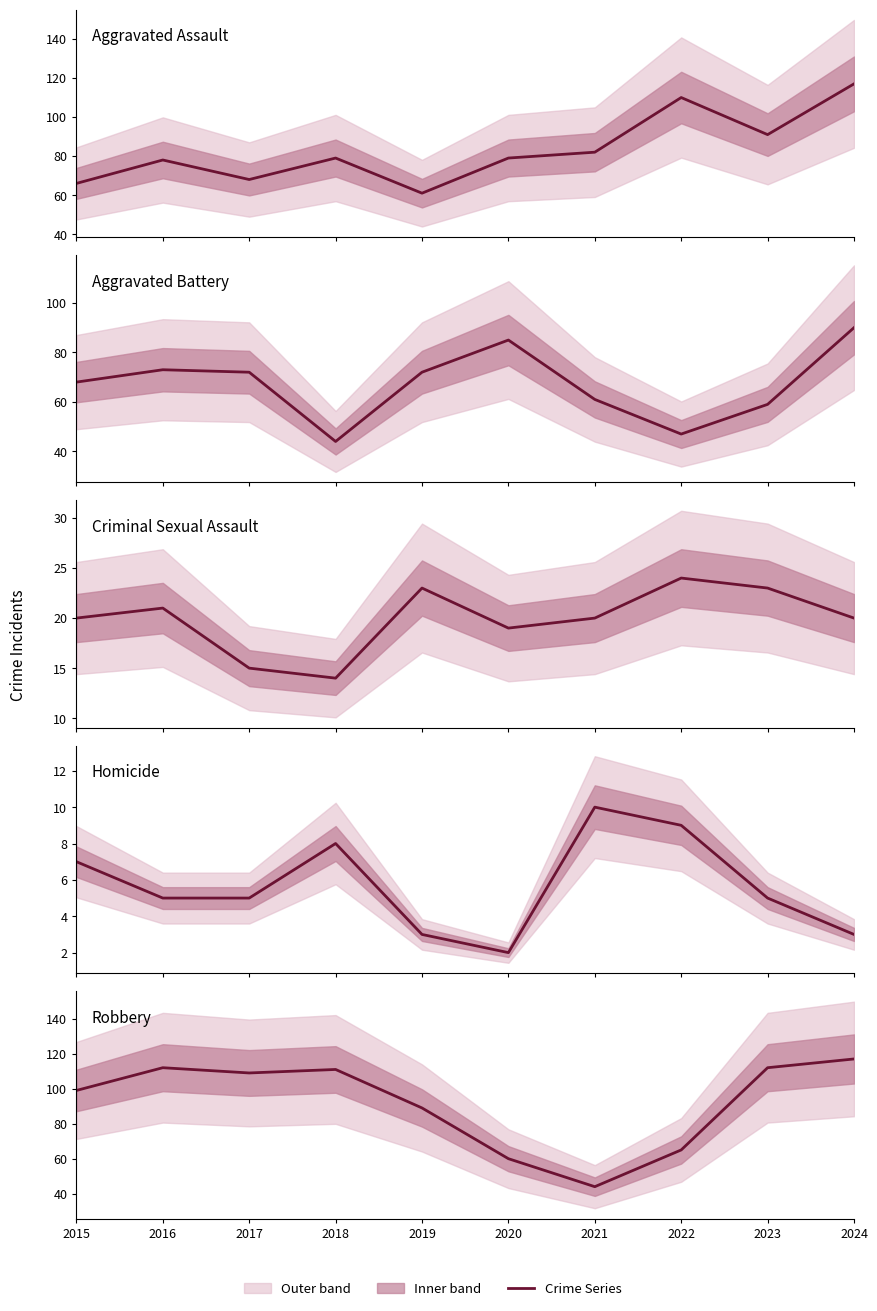

List the labels in order of Criminal Sexual Assault value, largest first.

2022, 2019, 2023, 2016, 2015, 2021, 2024, 2020, 2017, 2018